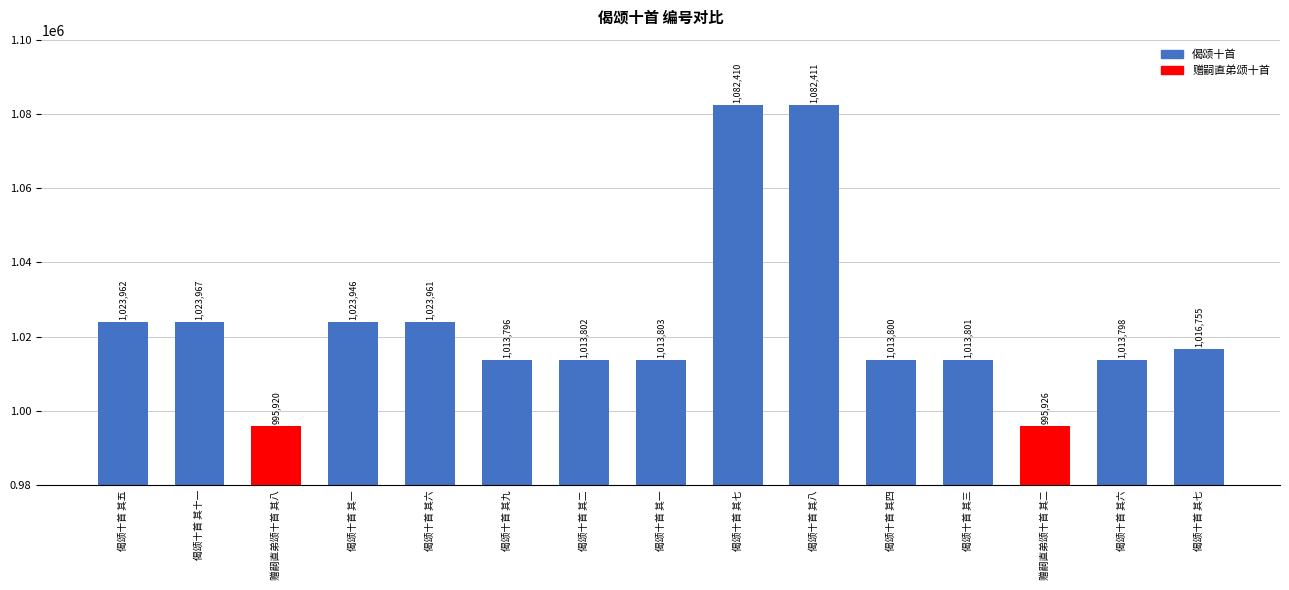

Count the number of categories in the chart.

15